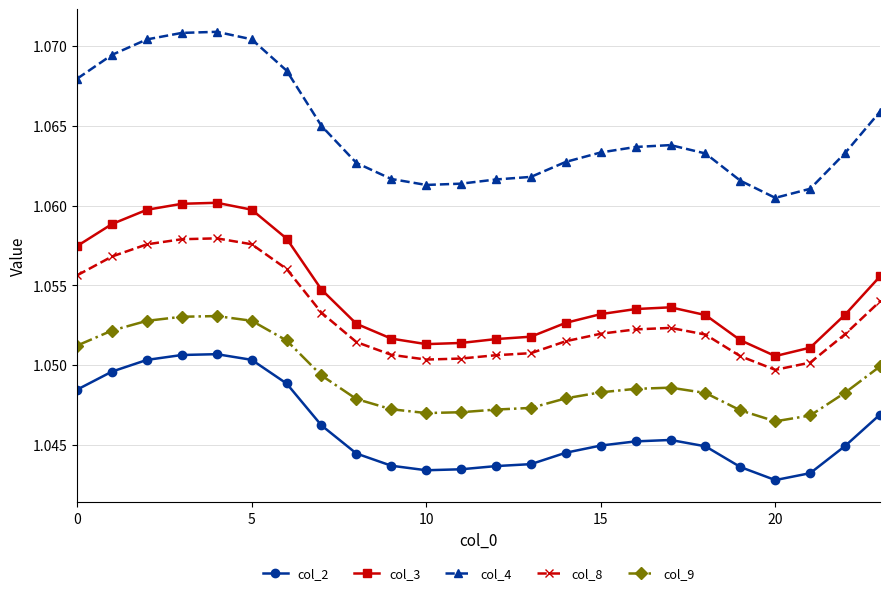

How many series are shown in this chart?

5